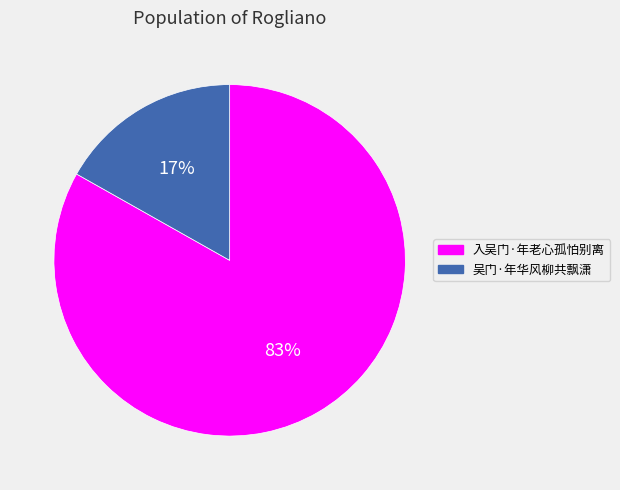

Does any single category account for the majority?

Yes